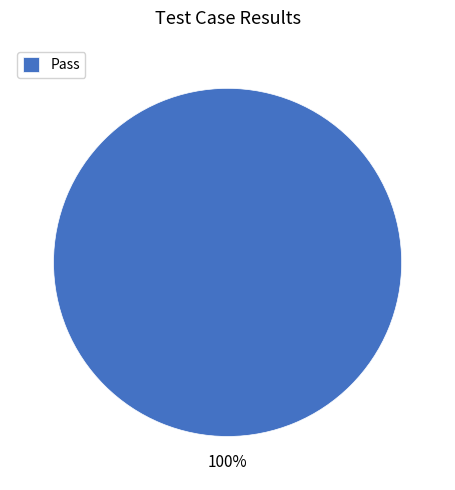

Is it true that Pass is 94% of the pie?

False